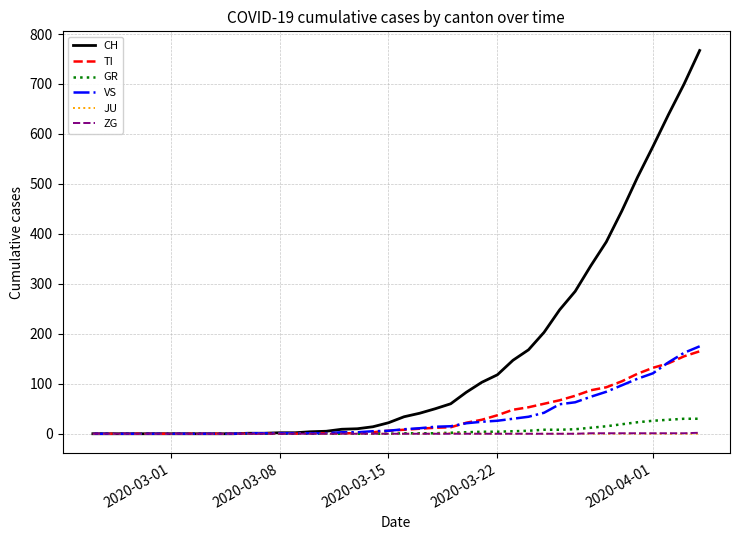

Which series has the largest total across all categories?

CH